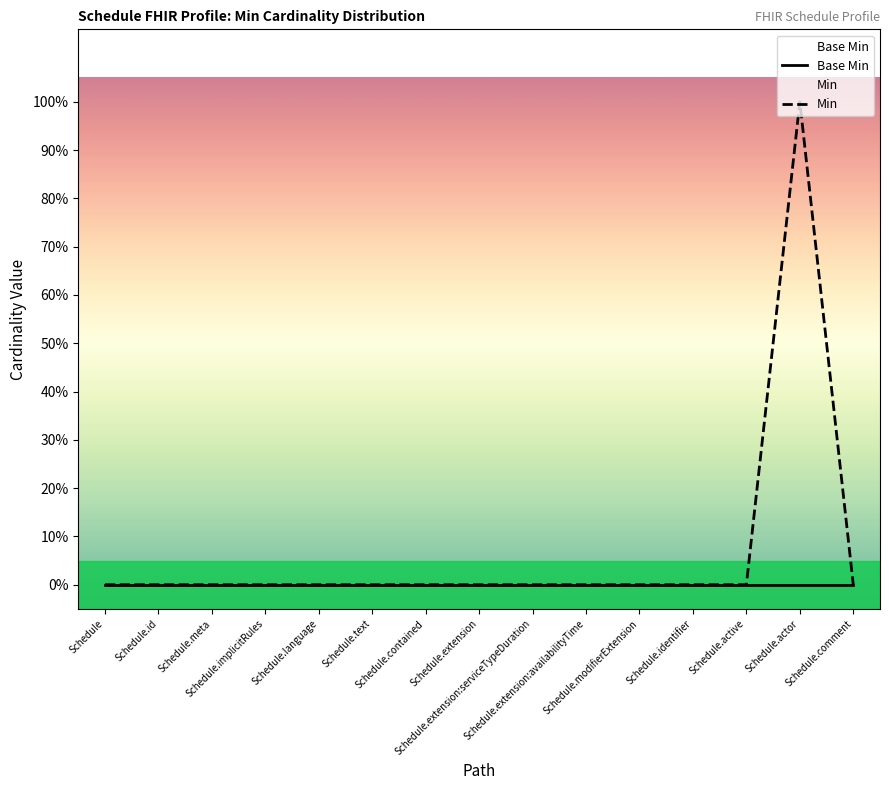

The value of Base Min at Schedule.active is 0. True or false?

True